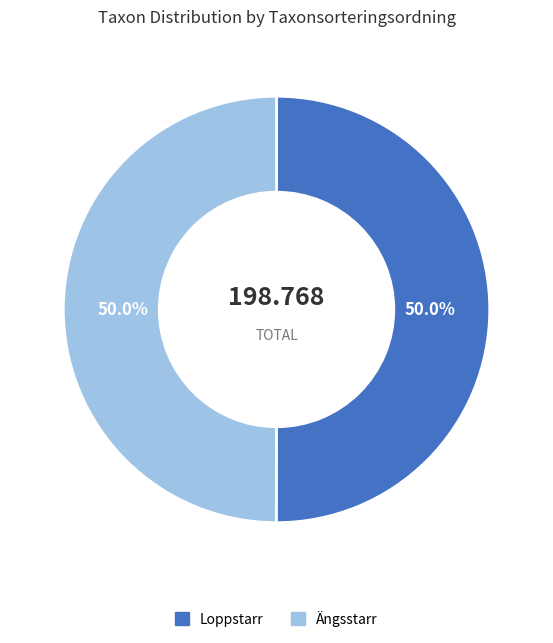

Combined, do Ängsstarr and Loppstarr account for over 50%?

Yes